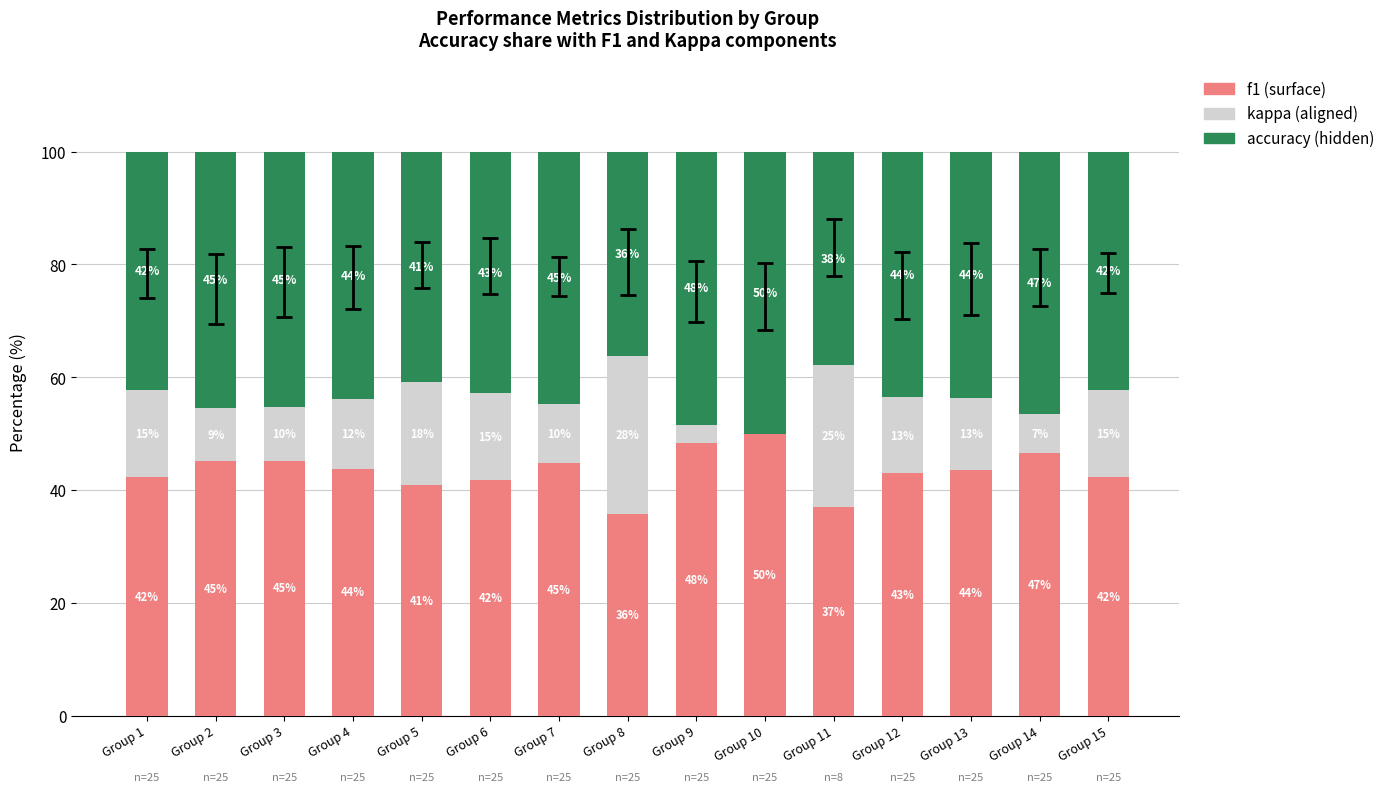

What is the difference between the f1 (surface) values at Group 12 and Group 14?

3.6